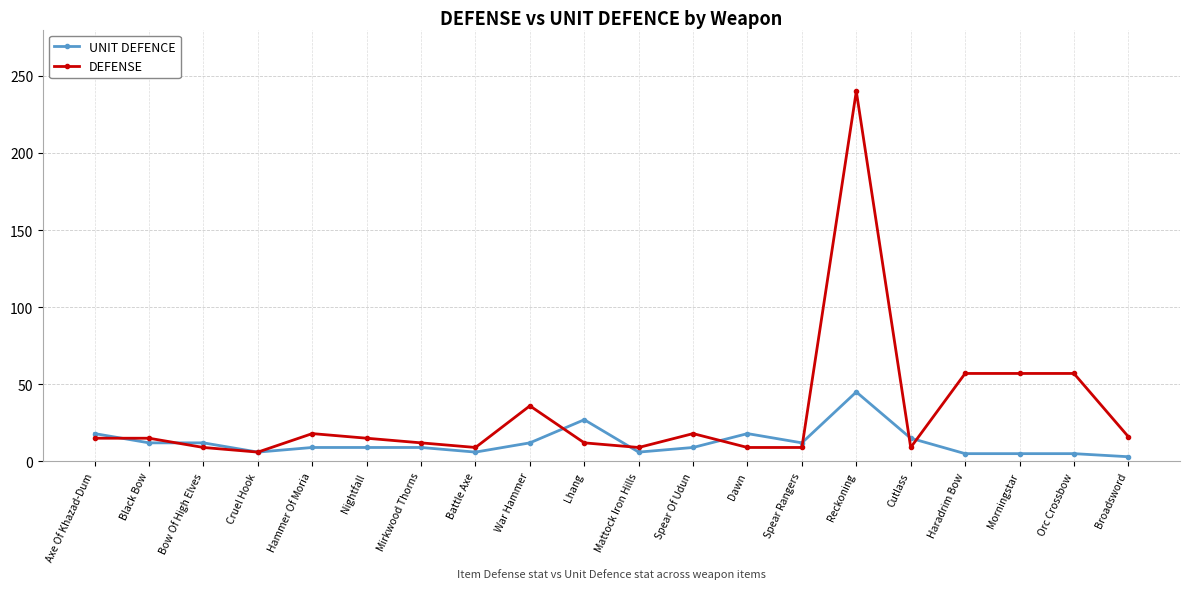

True or false: DEFENSE and UNIT DEFENCE cross at least once.

True